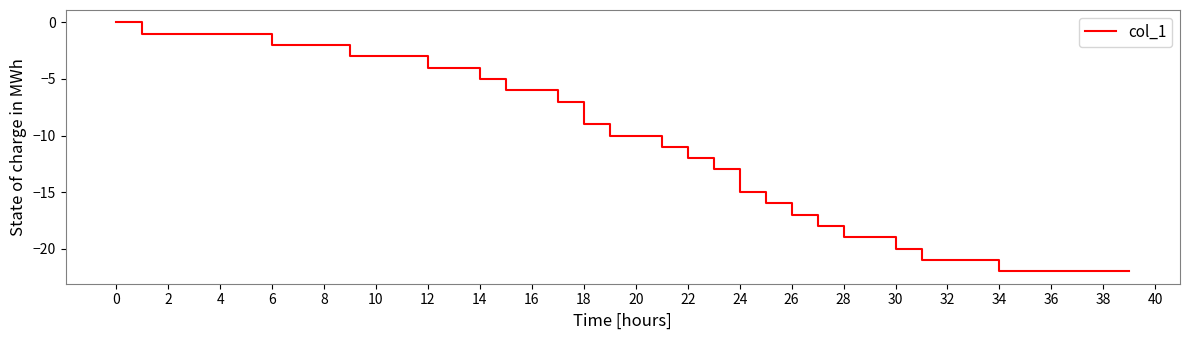

What is the difference between the maximum and minimum values?

22